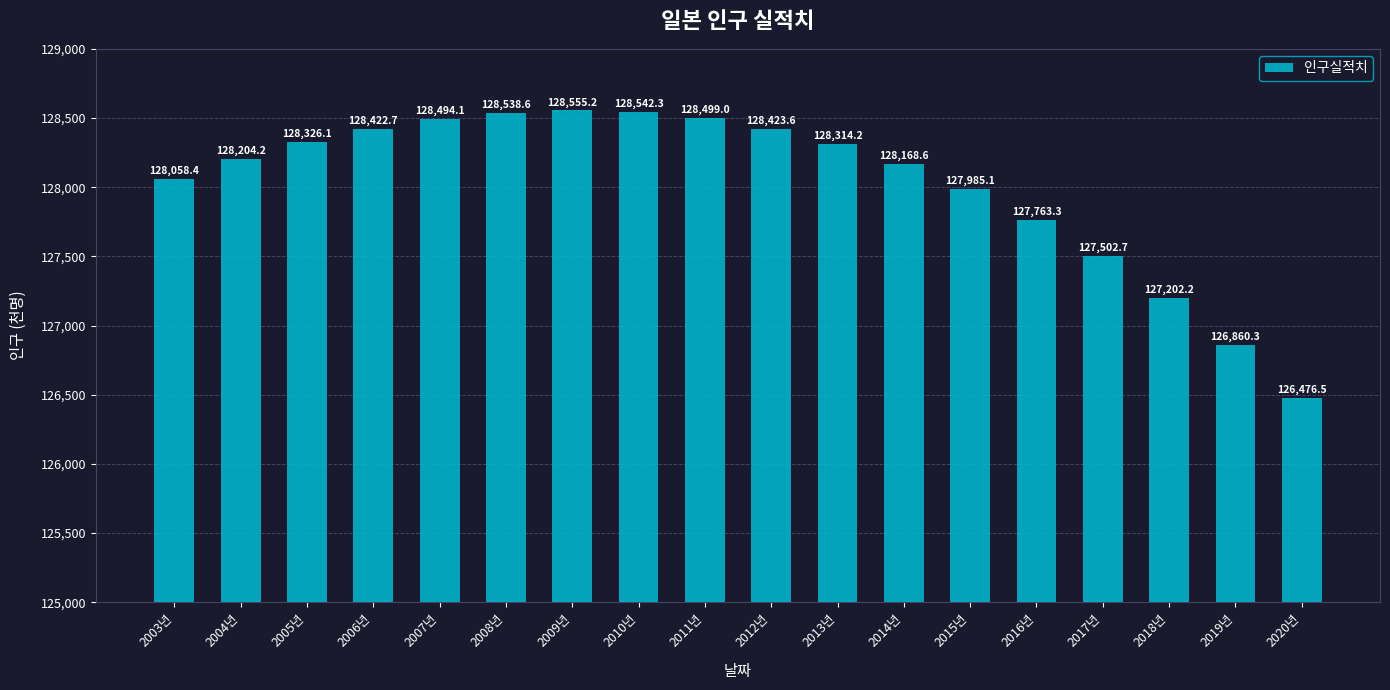

What is the label of the 10th bar from the right?

2011년